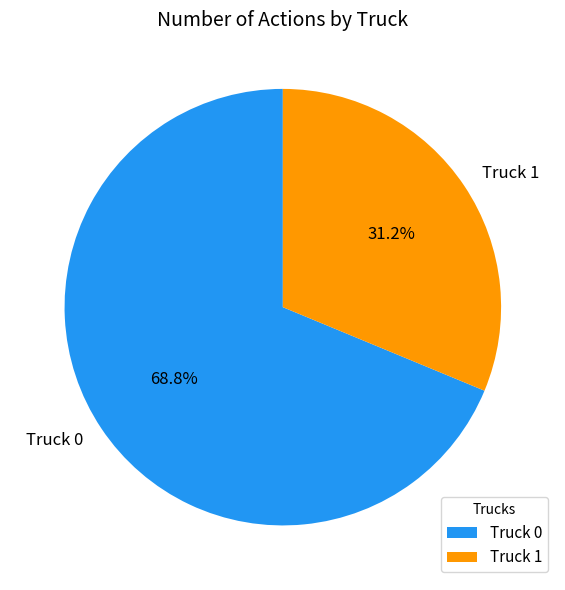

Rank the categories by value from highest to lowest.

Truck 0, Truck 1